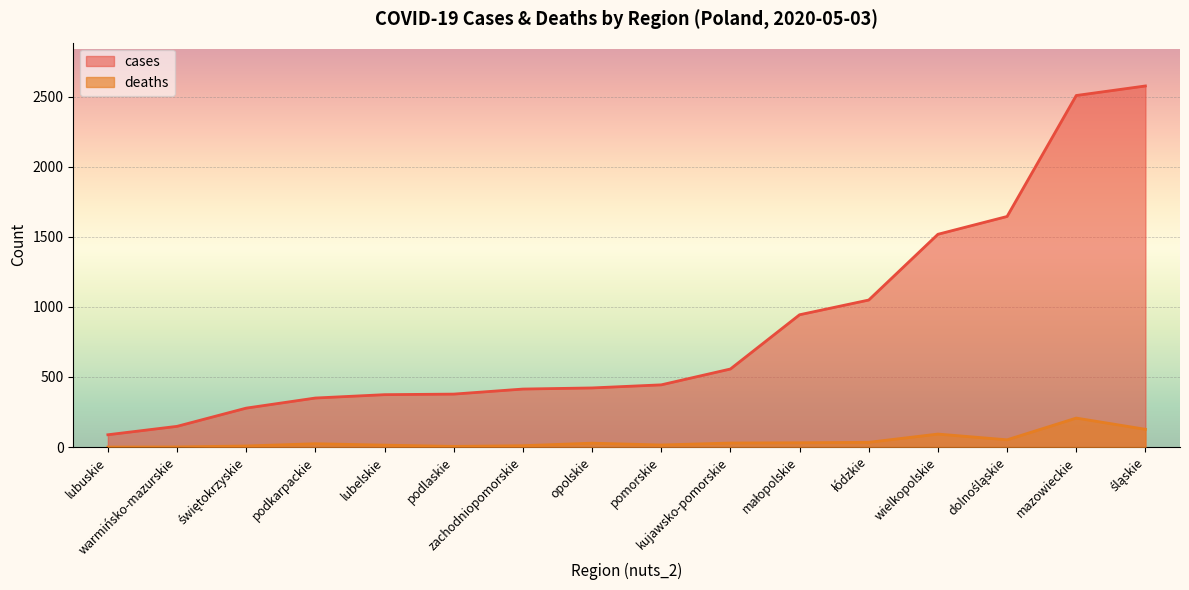

Which category has the lowest value in the cases series?

lubuskie